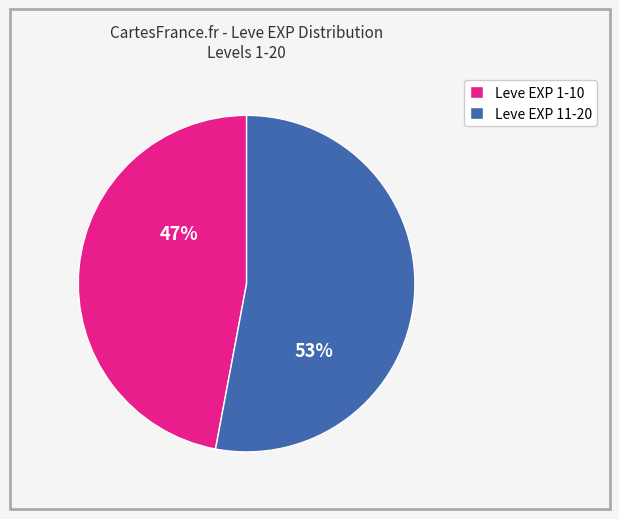

Approximately how many times larger is the value at Leve EXP 1-10 compared to Leve EXP 11-20?

0.9